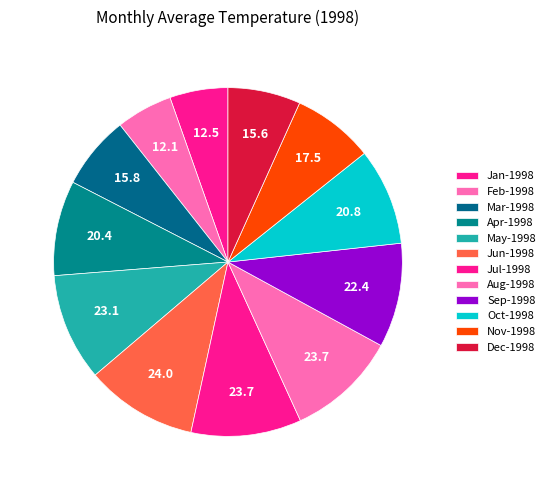

To the nearest percent, what portion does Sep-1998 represent?

10%